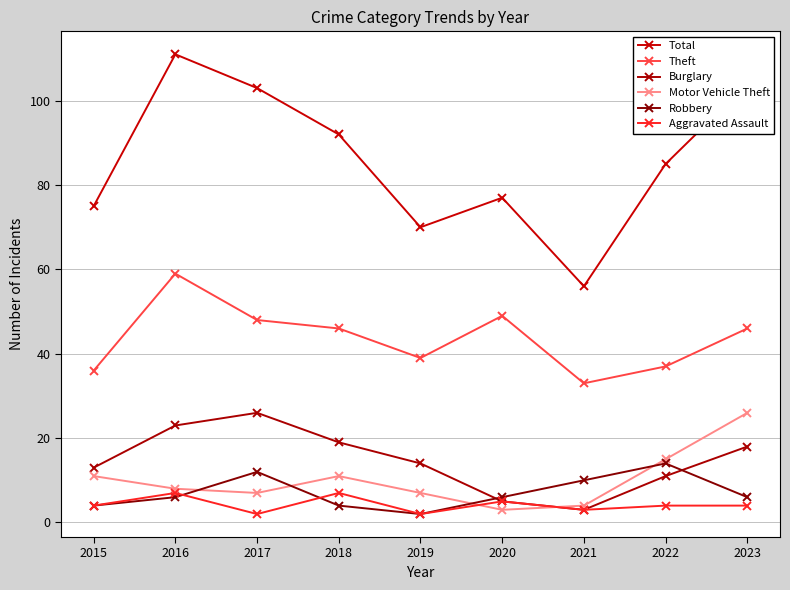

How many lines are shown in the chart?

6